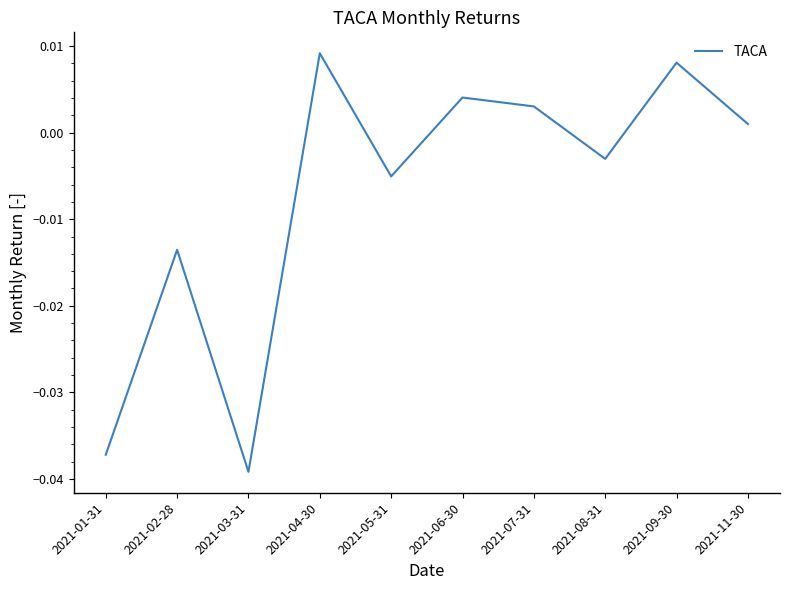

How many positive values are there?

5